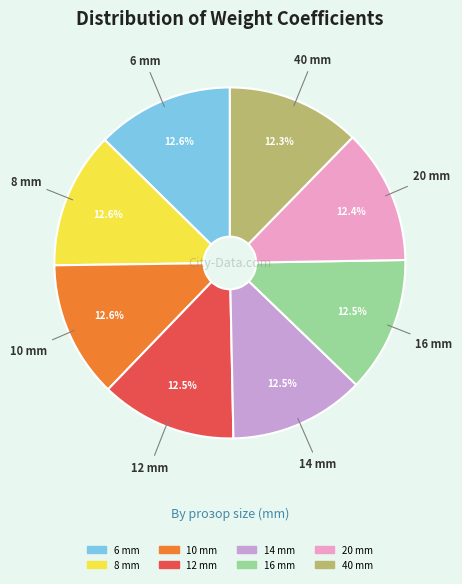

Does 8 represent more than half of the total?

No